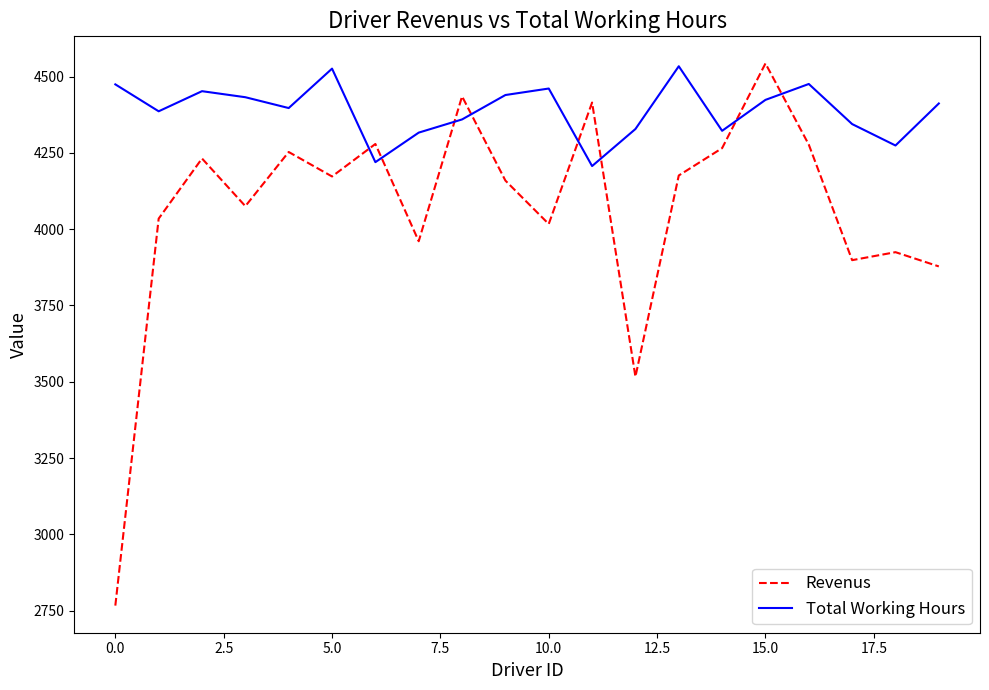

Rank the series by their average value, from lowest to highest.

Revenus, Total Working Hours